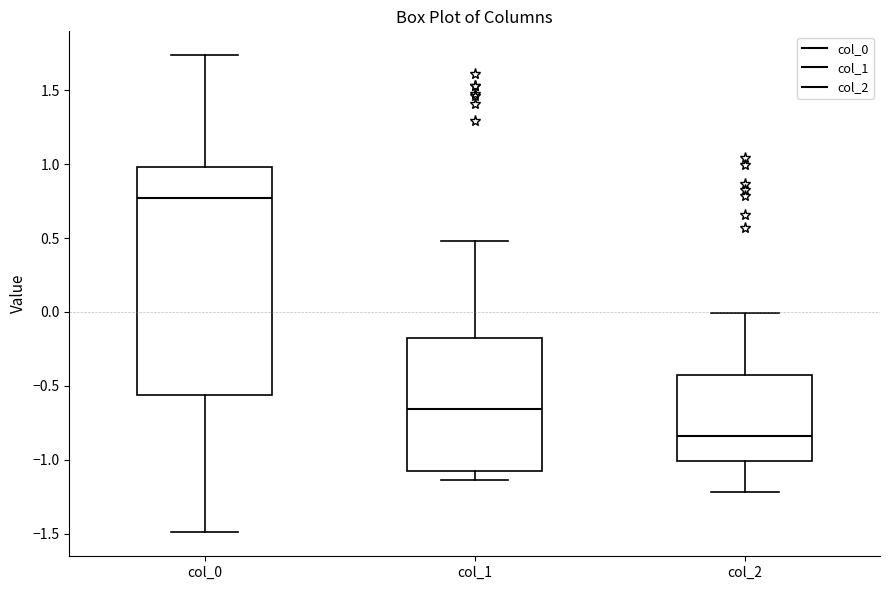

Reading left to right, transcribe this box plot: for each box, give where its median line is, the range the box spans, and where its two whiskers end, as read against the y-axis. The values are not printed on the chart, so give them approximately, as read against the axis.

col_0: median 0.75, box -0.55 to 1.00, whiskers -1.50 to 1.75
col_1: median -0.65, box -1.10 to -0.15, whiskers -1.15 to 0.50
col_2: median -0.85, box -1.00 to -0.45, whiskers -1.20 to 0.00